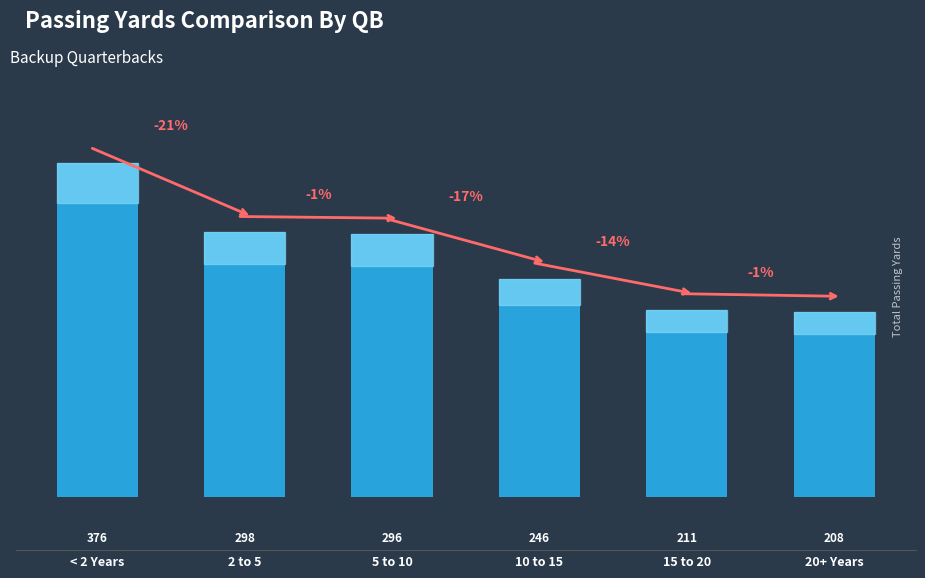

What is the difference between the second highest and minimum values?

90